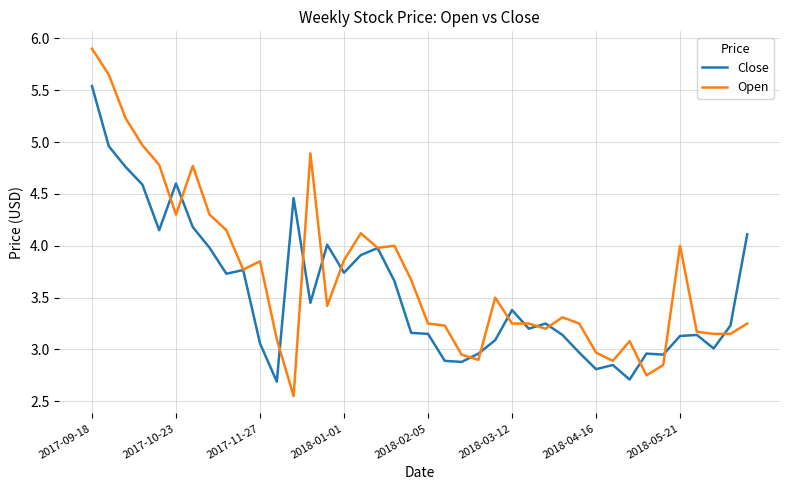

What is the maximum value shown in the chart?

5.9